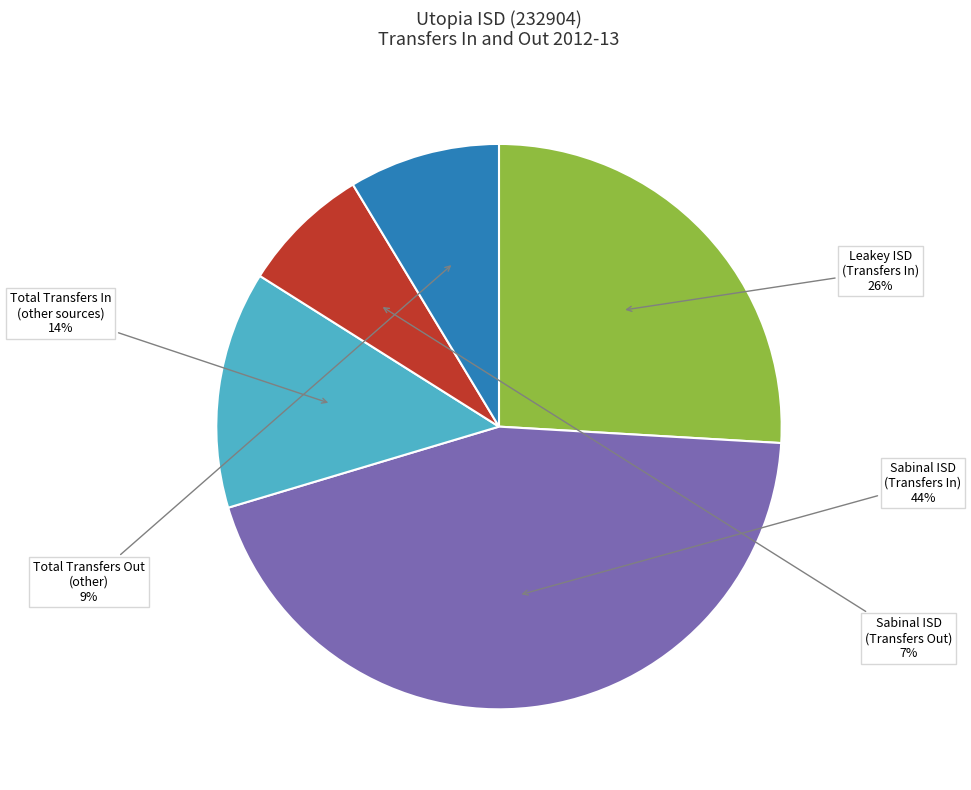

What is the largest slice in the pie chart?

Sabinal ISD (Transfers In)